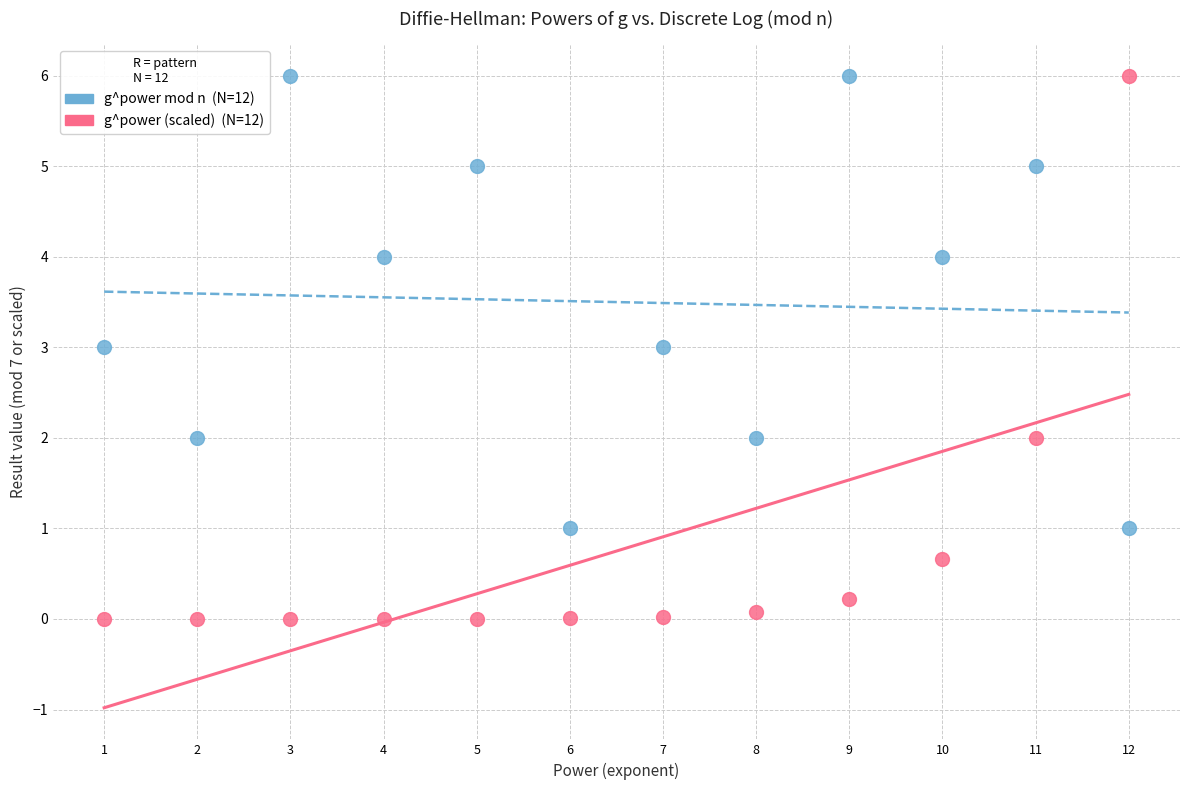

Across all data points, what is the range of Y values (max minus min)?

6.0